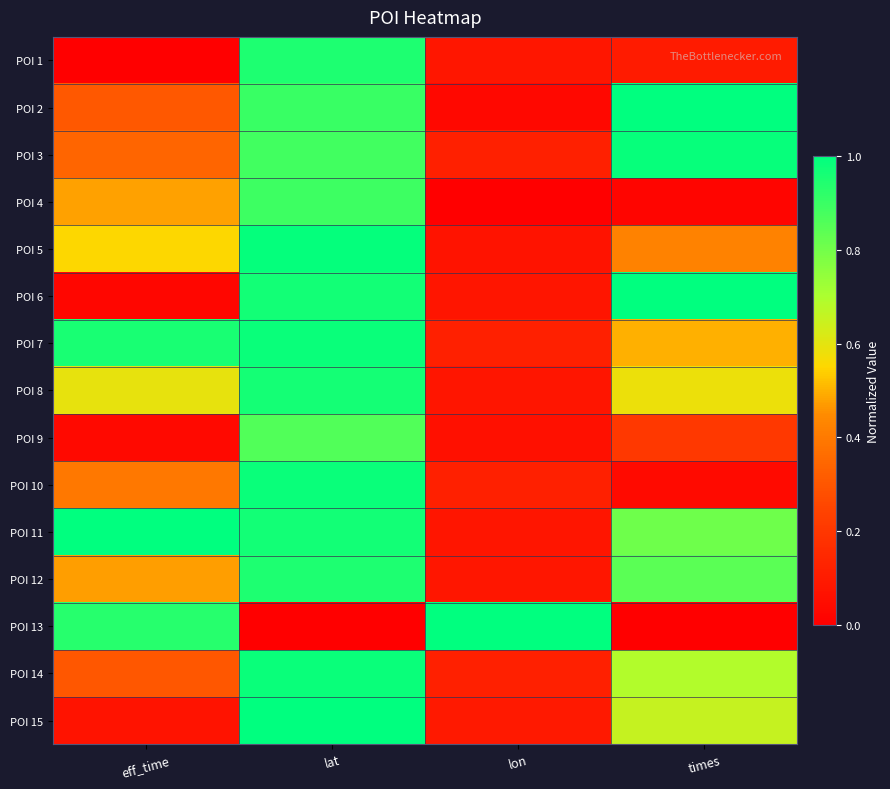

Between lat and eff_time, which is larger?

lat